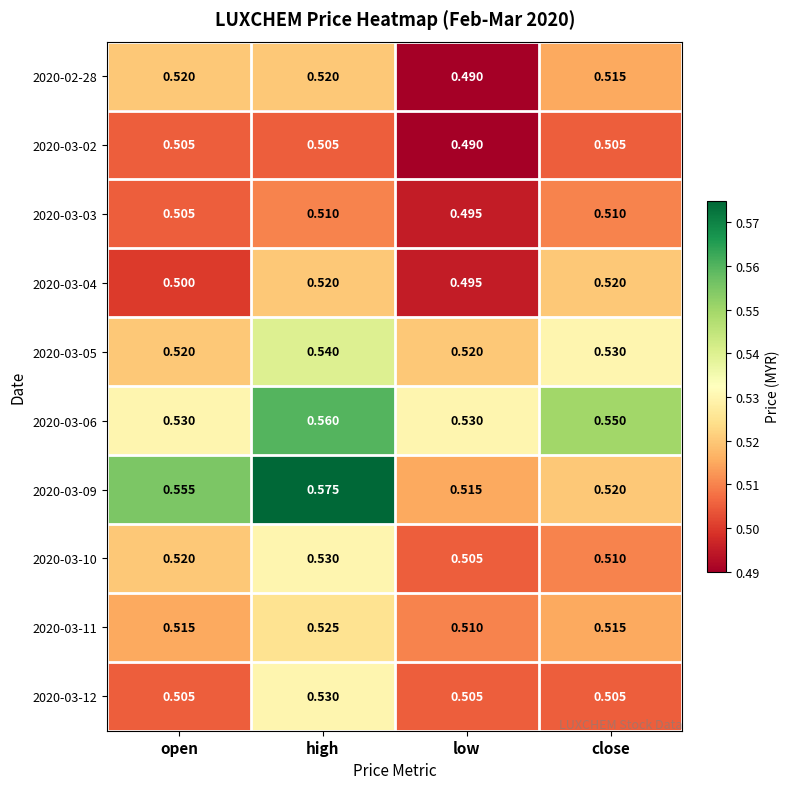

Between open and low, which series saw the biggest shift?

2020-03-09